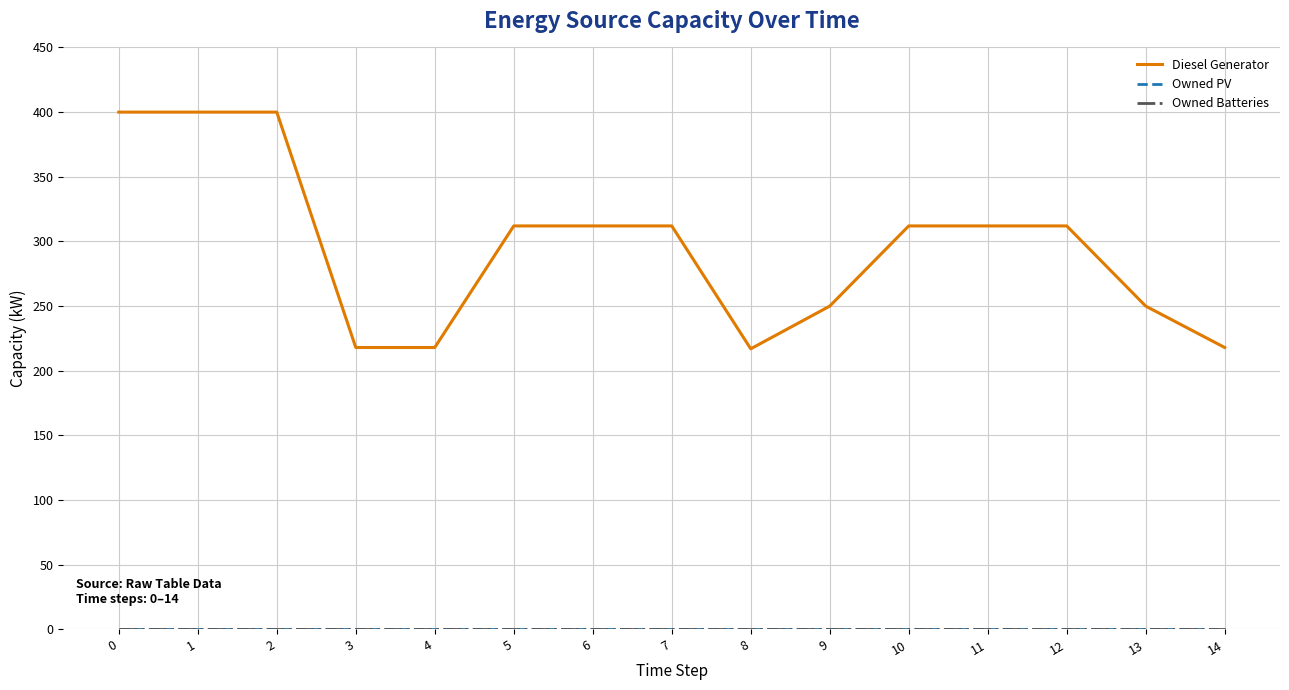

Does the chart display data point markers on the line(s)?

No